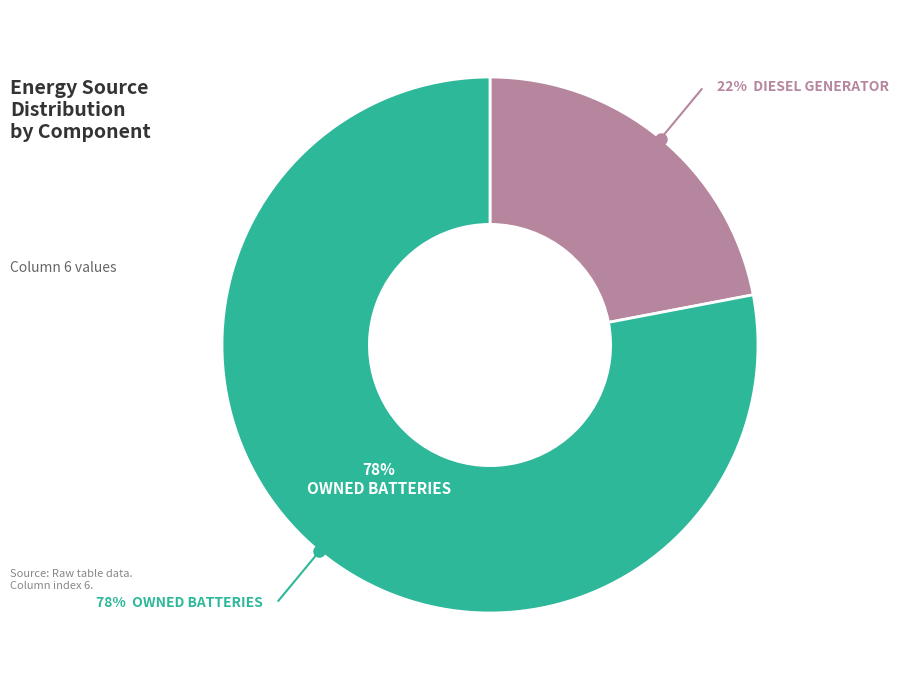

Which slice is the largest?

Owned Batteries